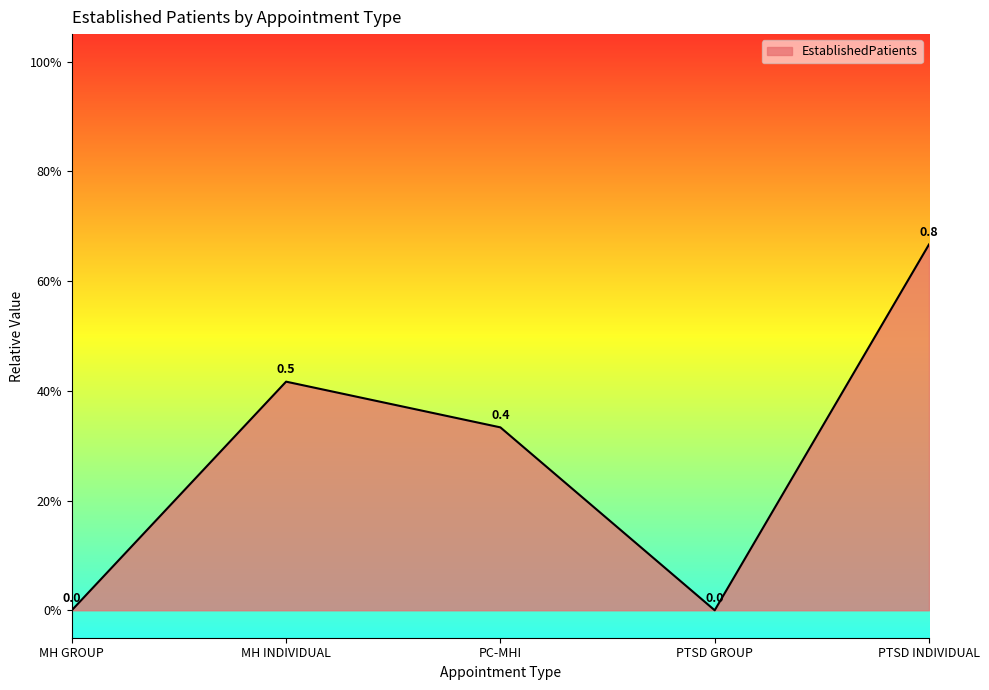

Reading left to right, what are all the values shown in this chart?

0.0	0.4	0.3	0.0	0.7